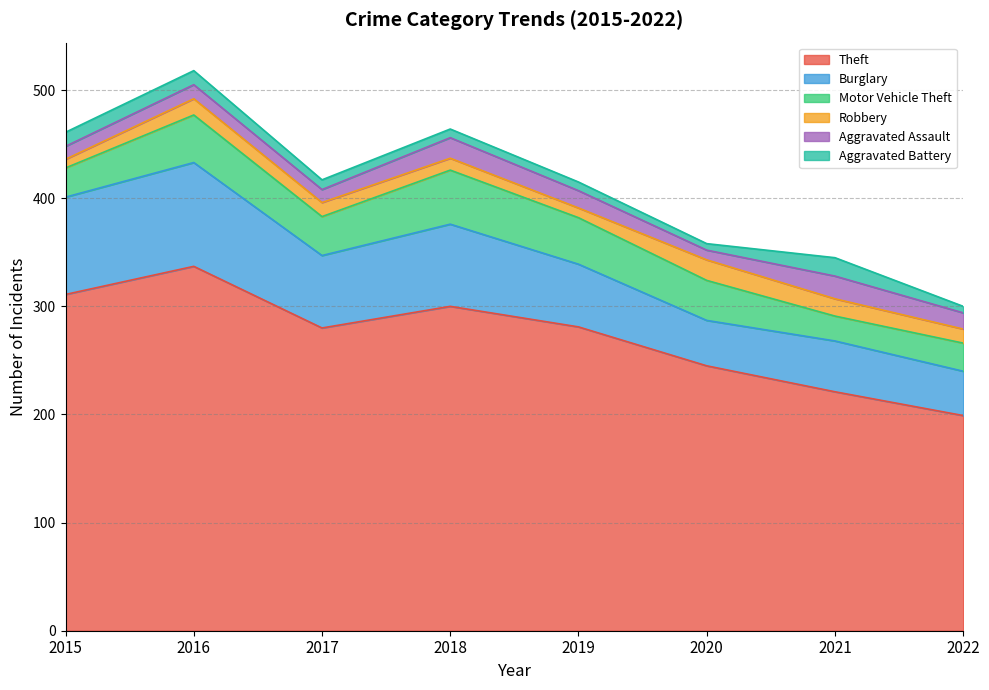

At 2021, list the series in order from smallest to largest.

Robbery, Aggravated Battery, Aggravated Assault, Motor Vehicle Theft, Burglary, Theft